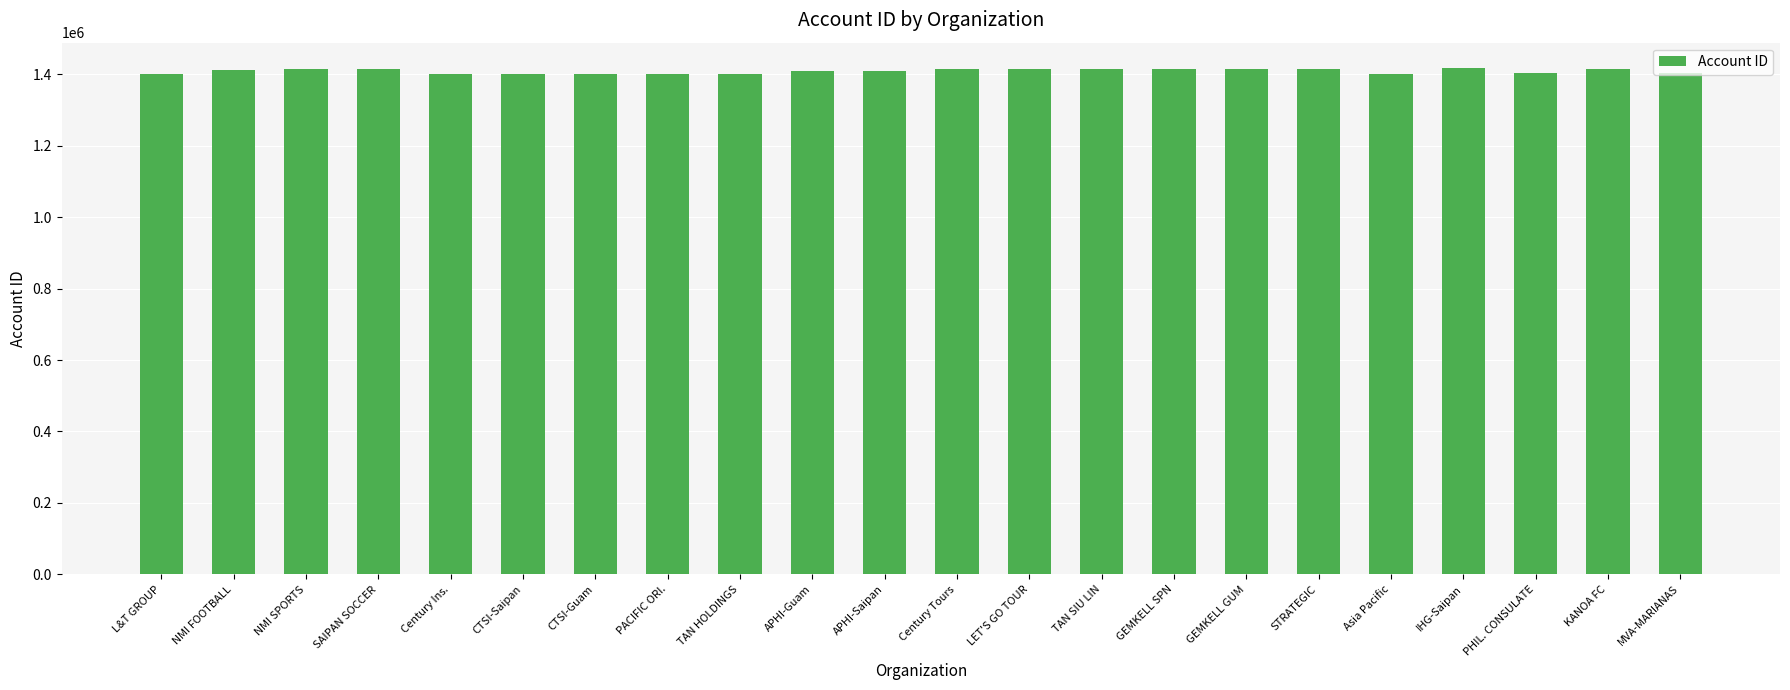

What is the maximum value shown in the chart?

1417666